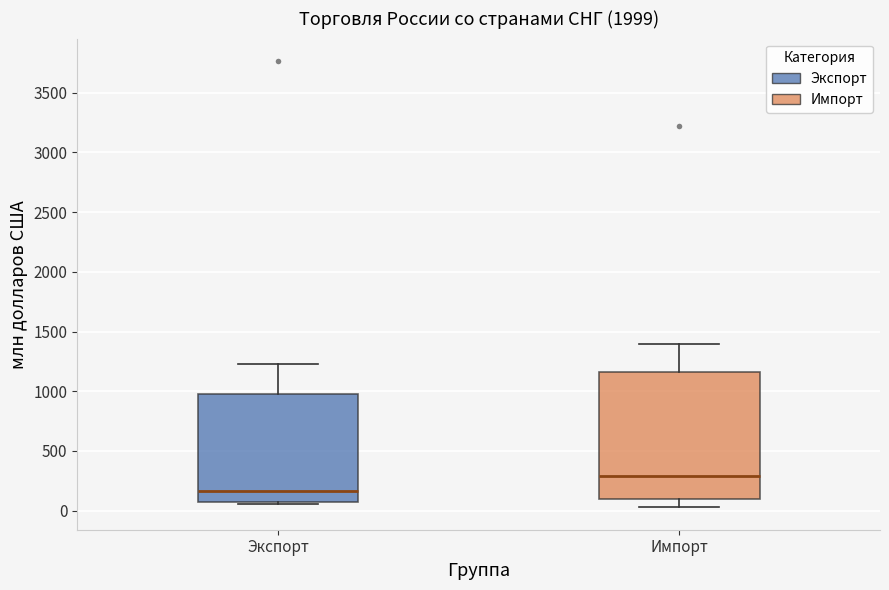

Which box is the tallest, from its lower edge to its upper edge?

Импорт